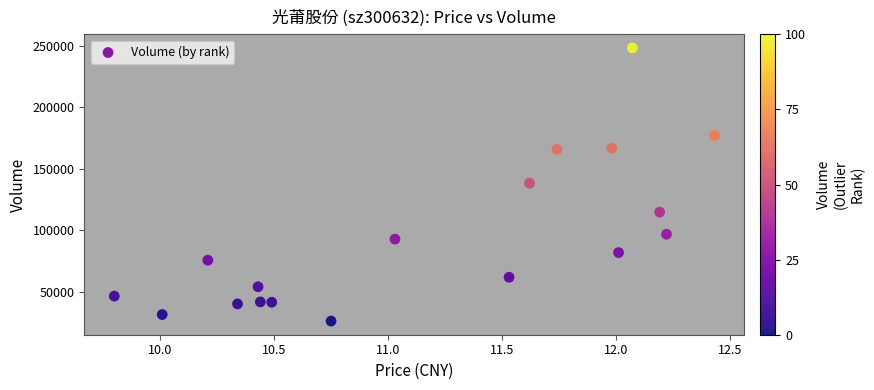

What is the range of Y values (max minus min)?

221742